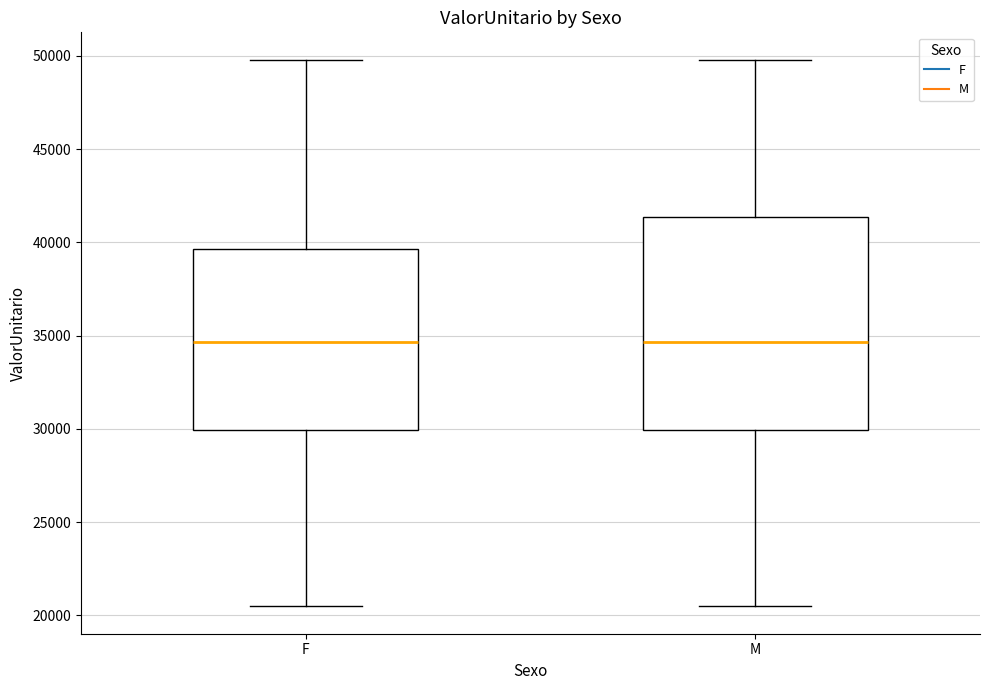

Reading left to right, transcribe this box plot: for each box, give where its median line is, the range the box spans, and where its two whiskers end, as read against the y-axis. The values are not printed on the chart, so give them approximately, as read against the axis.

F: median 34500, box 30000 to 39500, whiskers 20500 to 50000
M: median 34500, box 30000 to 41500, whiskers 20500 to 50000